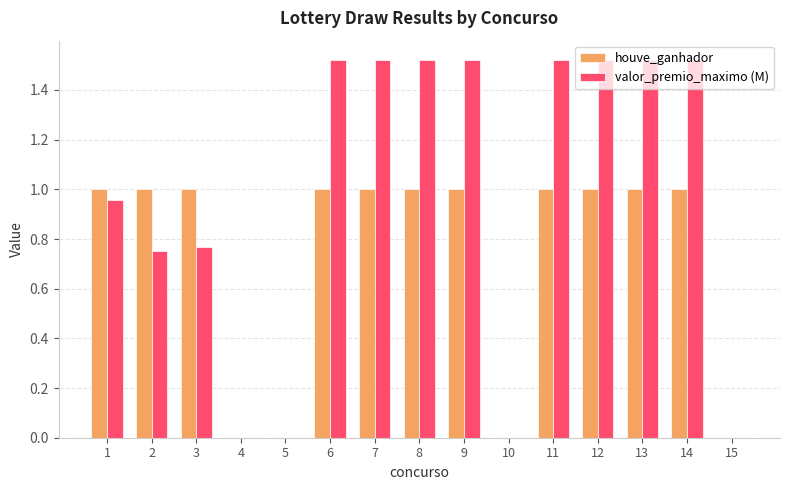

True or false: houve_ganhador has a value of 0.4 at 12.

False